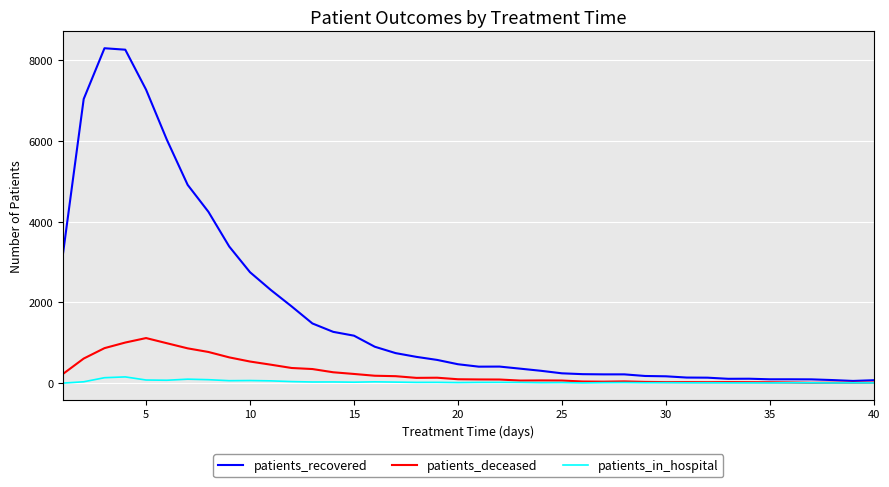

Which series has the largest range (max minus min)?

patients_recovered